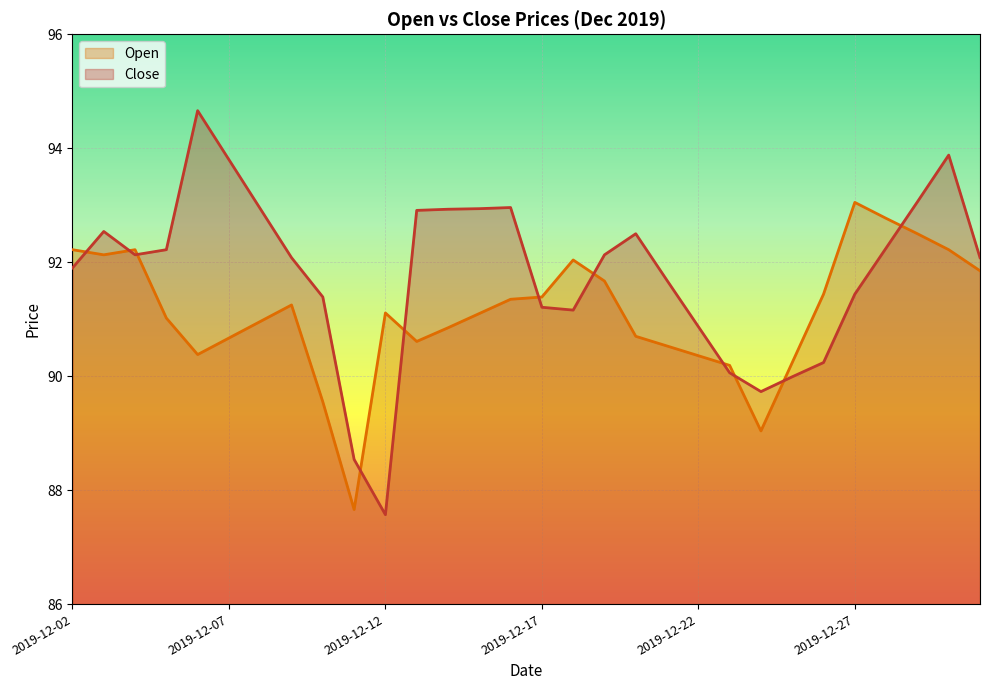

What is the difference between the maximum and second lowest values in the Close series?

6.1